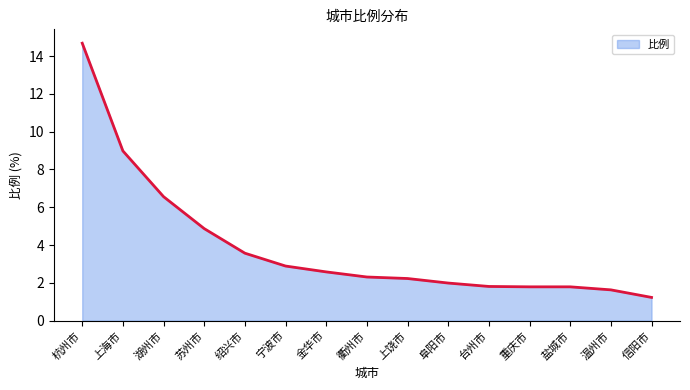

Rank the categories by value from highest to lowest.

杭州市, 上海市, 湖州市, 苏州市, 绍兴市, 宁波市, 金华市, 衢州市, 上饶市, 阜阳市, 台州市, 重庆市, 盐城市, 温州市, 信阳市